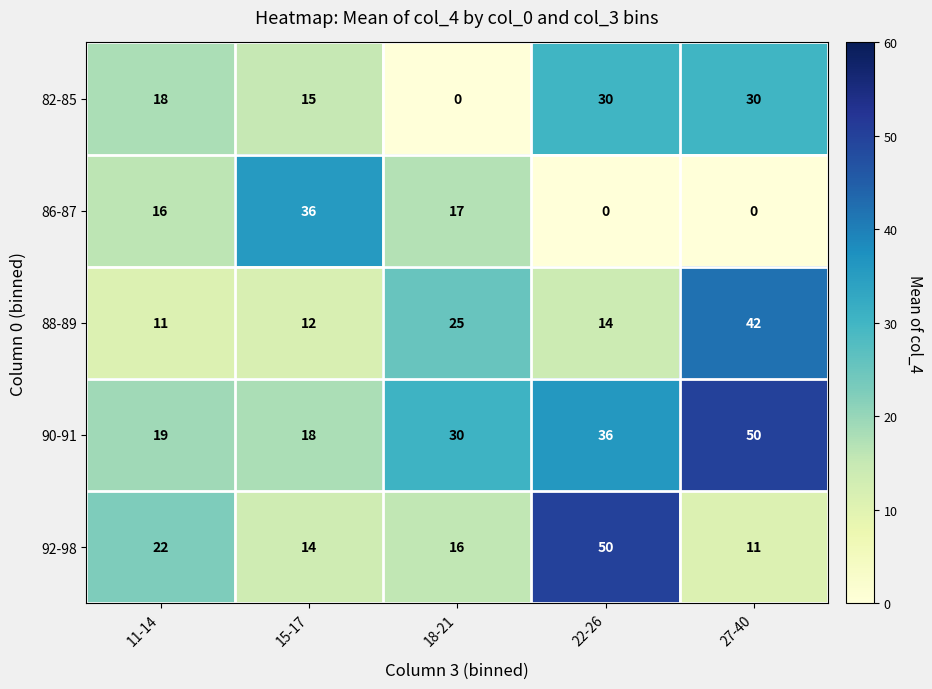

Is it true that 82-85 equals 4 at 11-14?

False